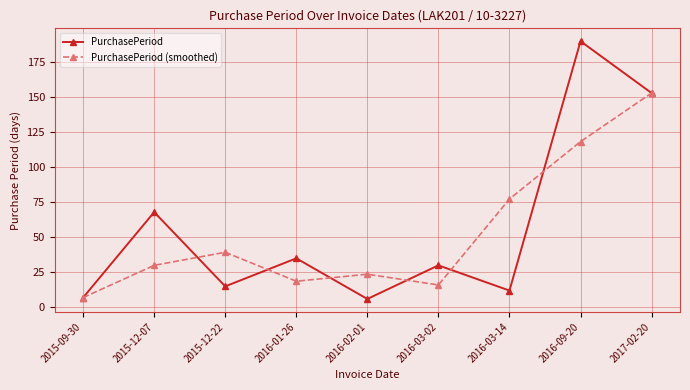

What is the sum of all PurchasePeriod (smoothed) values?

483.3